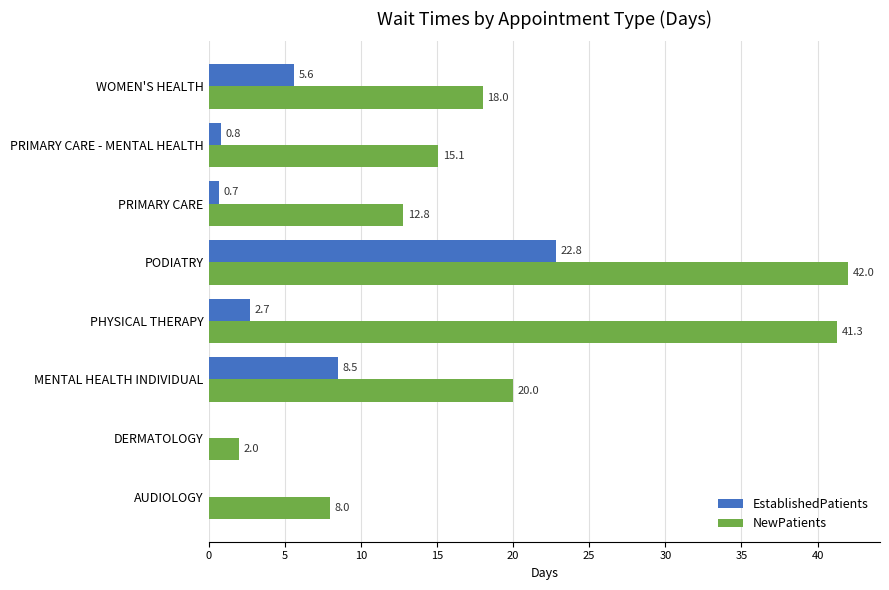

Where is NewPatients nearest to the value 22?

MENTAL HEALTH INDIVIDUAL